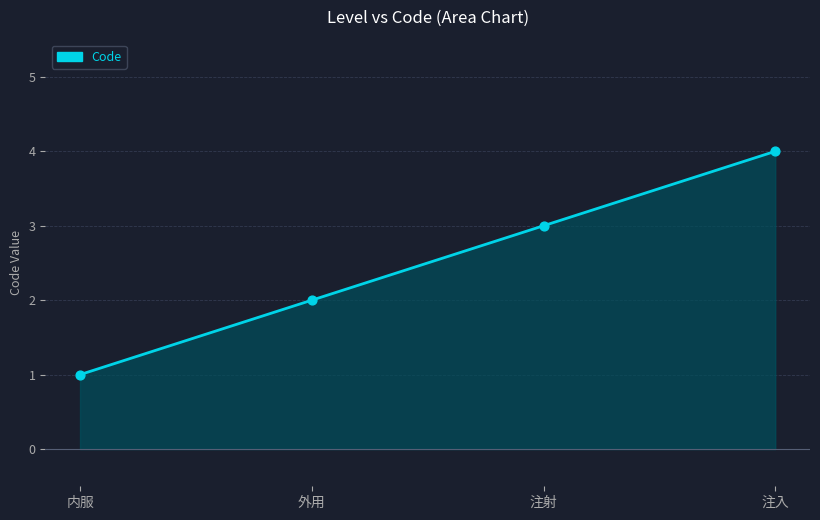

What is the ratio of the value at 内服 to the value at 注射?

0.3